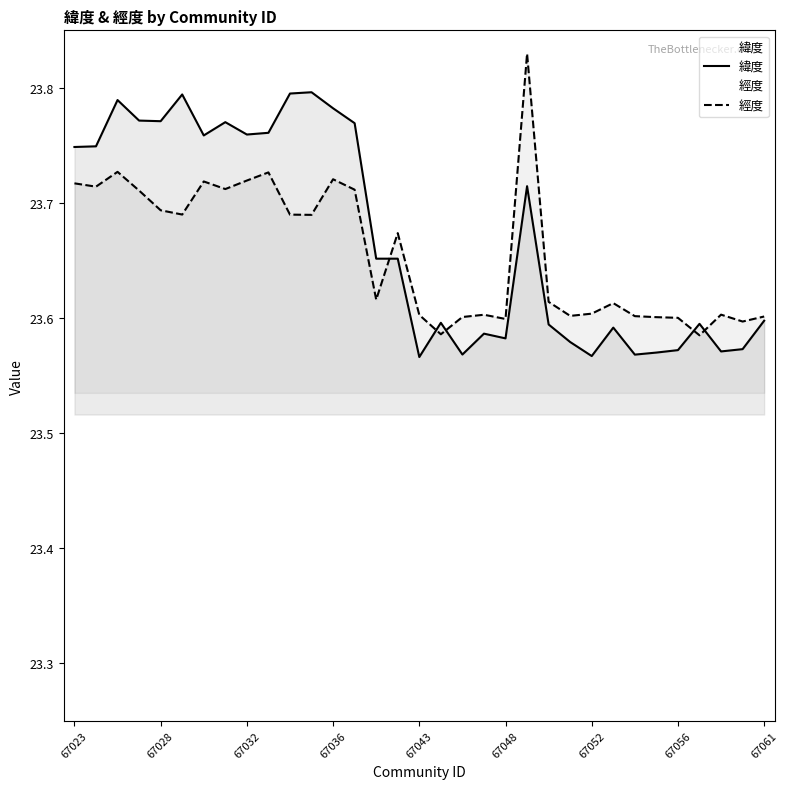

At which label does 緯度 reach its minimum?

67043